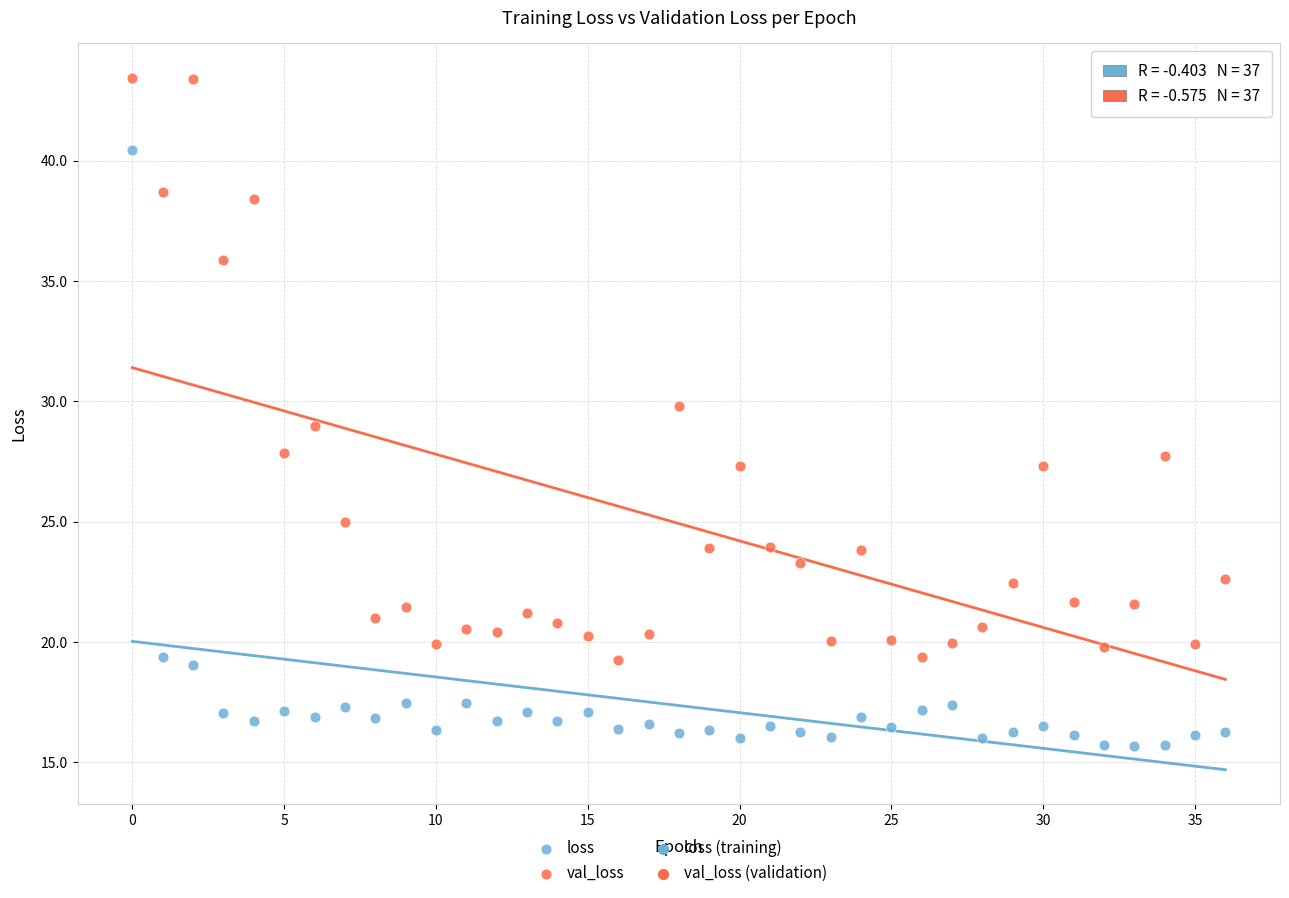

In the val_loss series, what Y value is closest to 31?

29.8